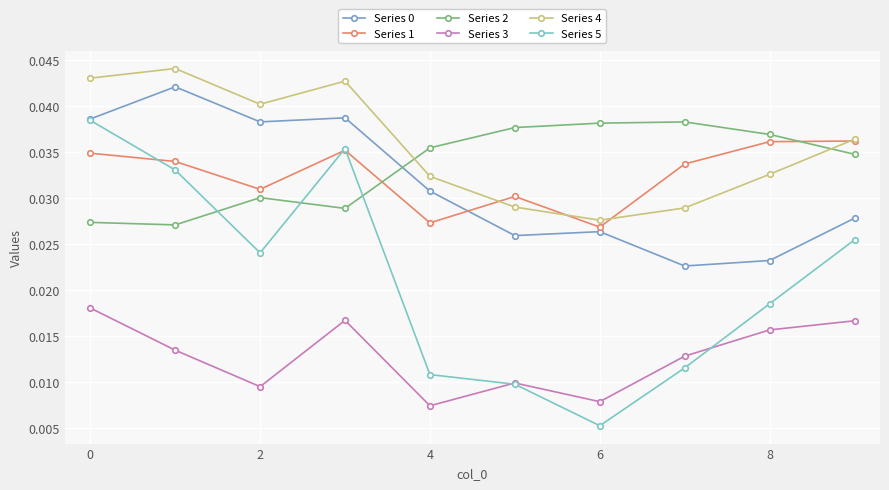

Which series has the largest range (max minus min)?

Series 5